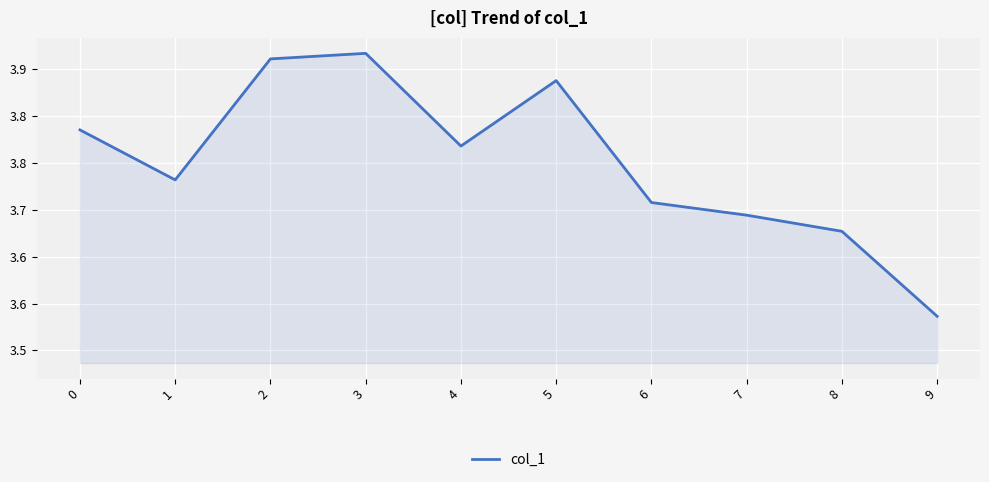

Does the chart display data point markers on the line(s)?

No